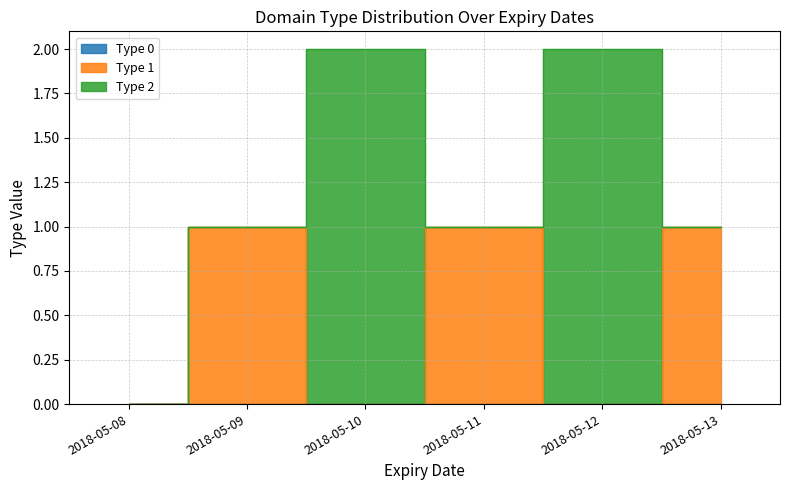

What is the total value across all series at 2018-05-13?

1